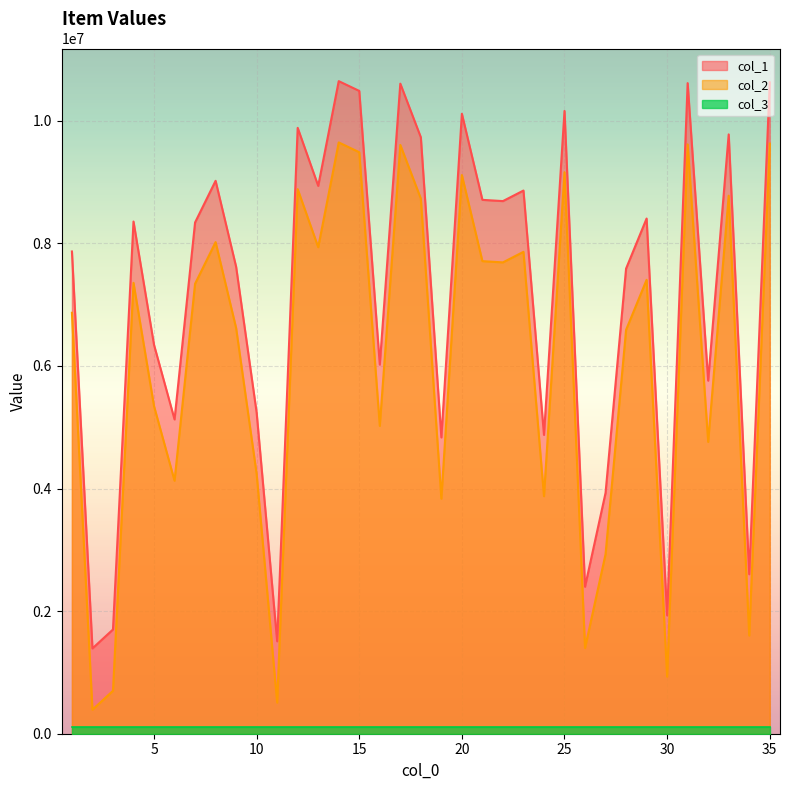

Which series has the largest range (max minus min)?

col_1